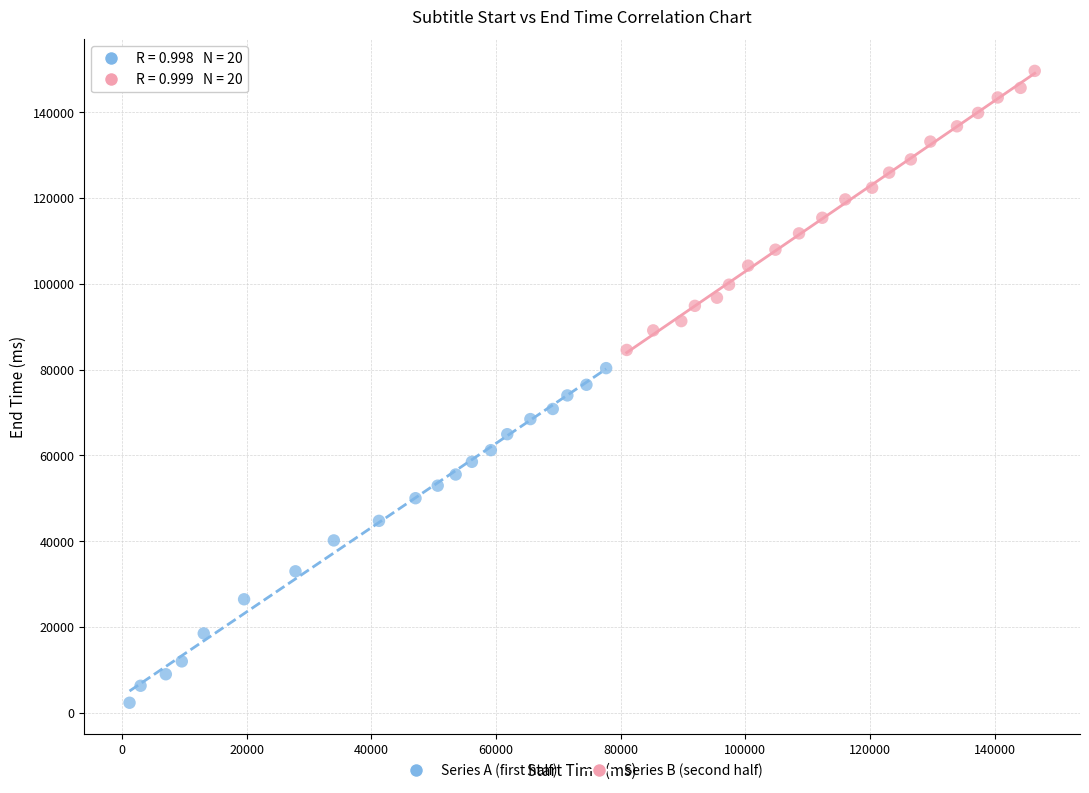

Which series contains the lowest Y value?

Series A (first half)